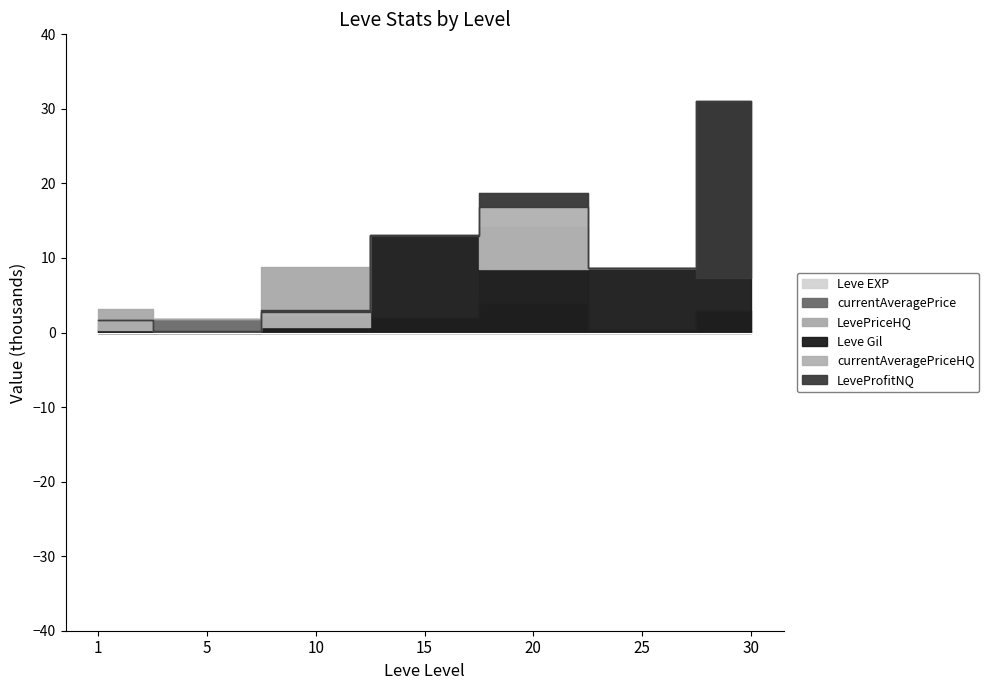

What is the difference between the maximum and second lowest values in the currentAveragePrice series?

2182